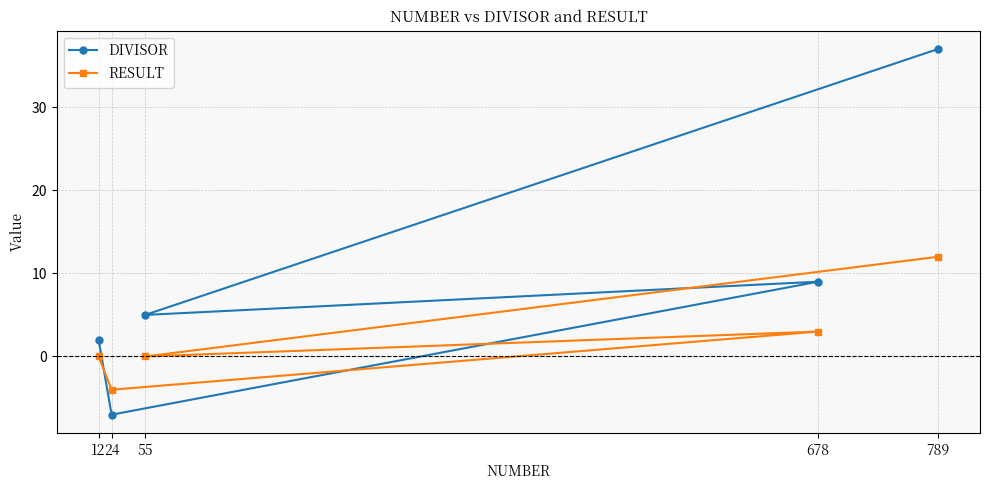

What is the difference between the maximum and minimum values in the RESULT series?

16